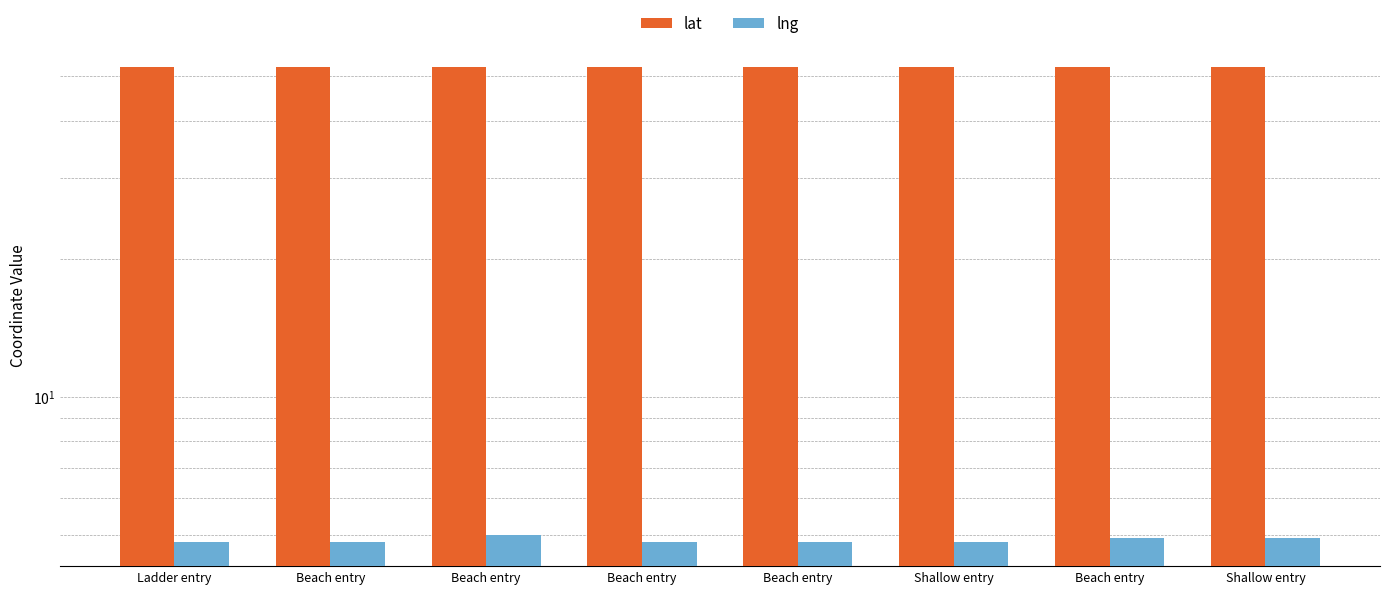

The value of lat at Beach entry is 13.4. True or false?

False